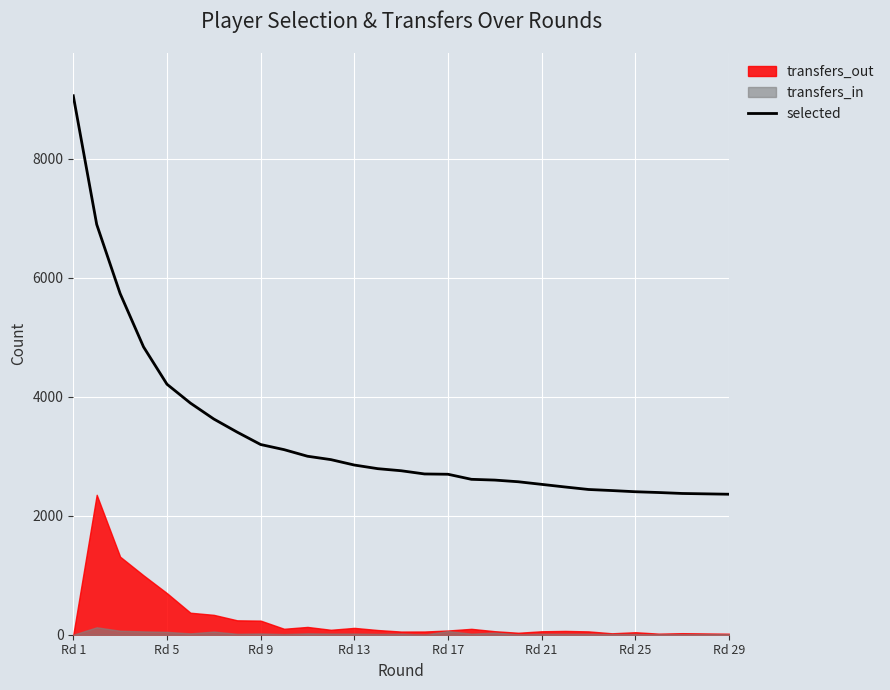

What is the value of the 27th point from the left?

2375